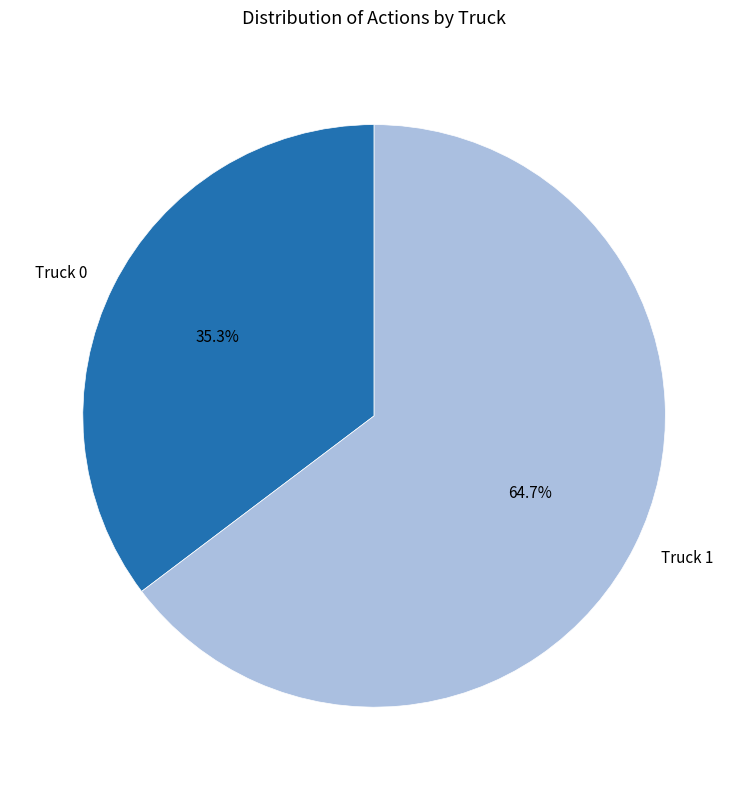

Which slice is the largest?

Truck 1